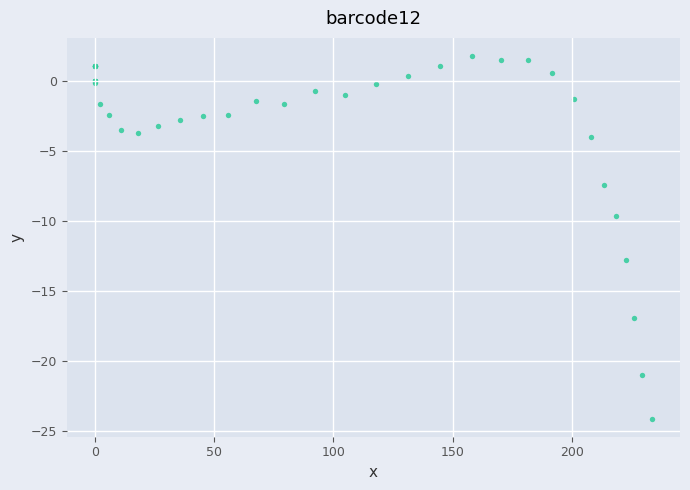

What Y value in the scatter plot is closest to -11?

-9.6